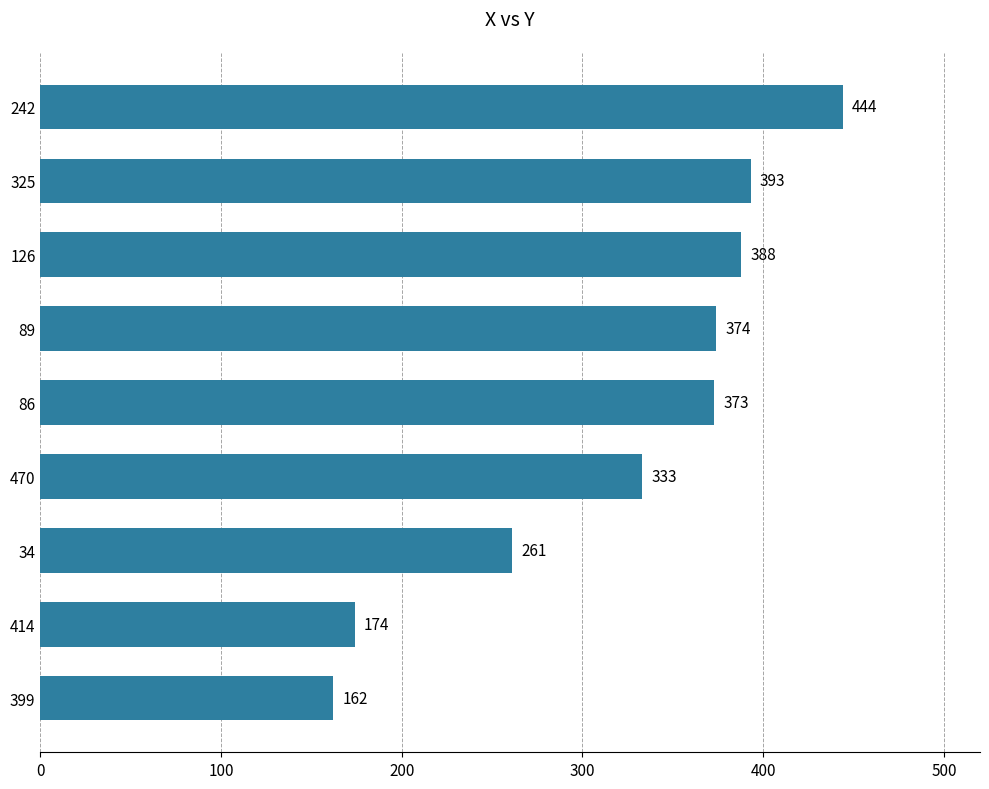

What position from the top is 89?

4